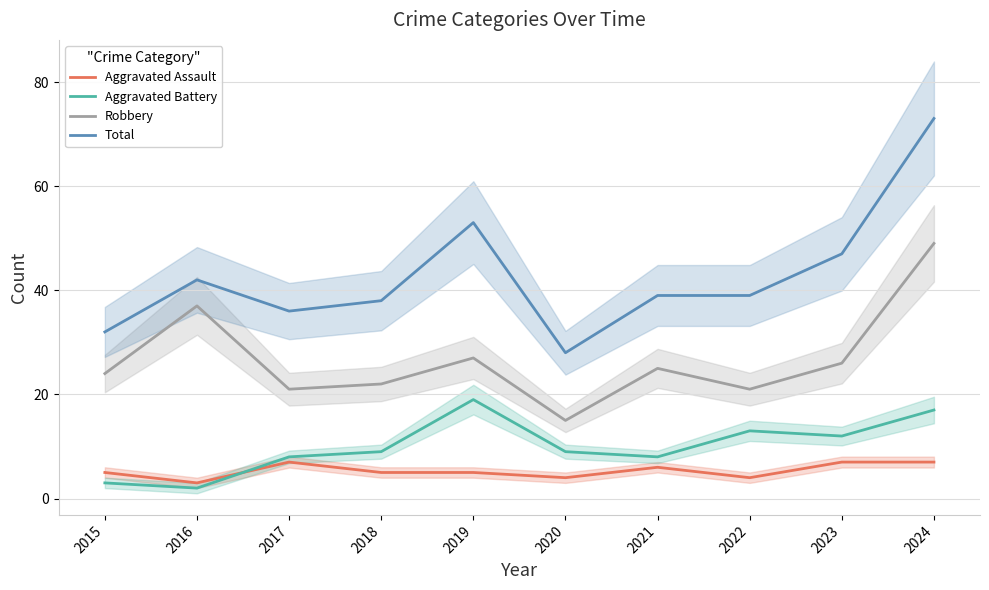

What is the sum of the Robbery values at 2020 and 2021?

40